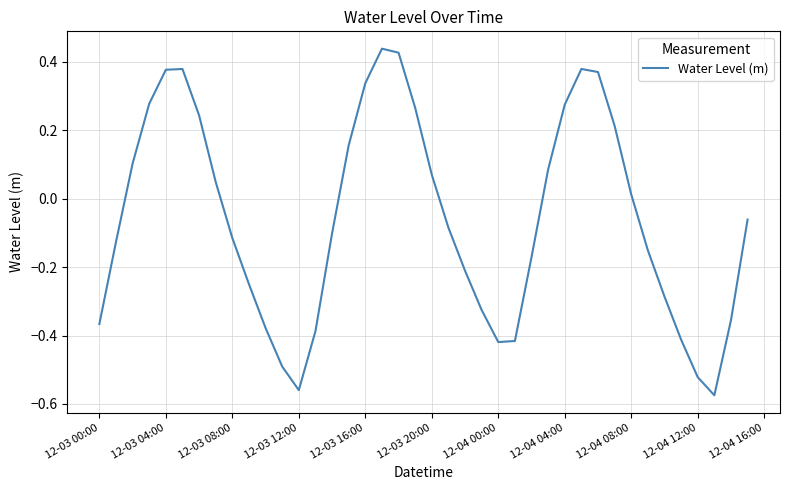

What is the difference between the maximum and minimum values?

1.0